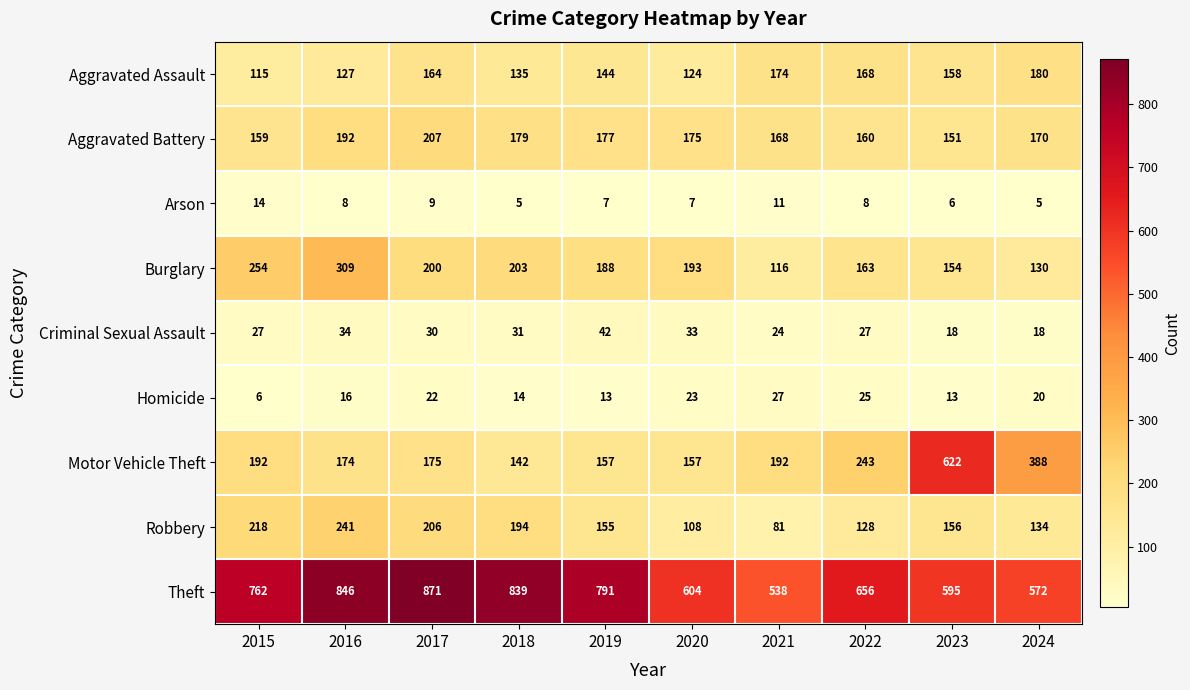

What is the sum of all Criminal Sexual Assault values?

284